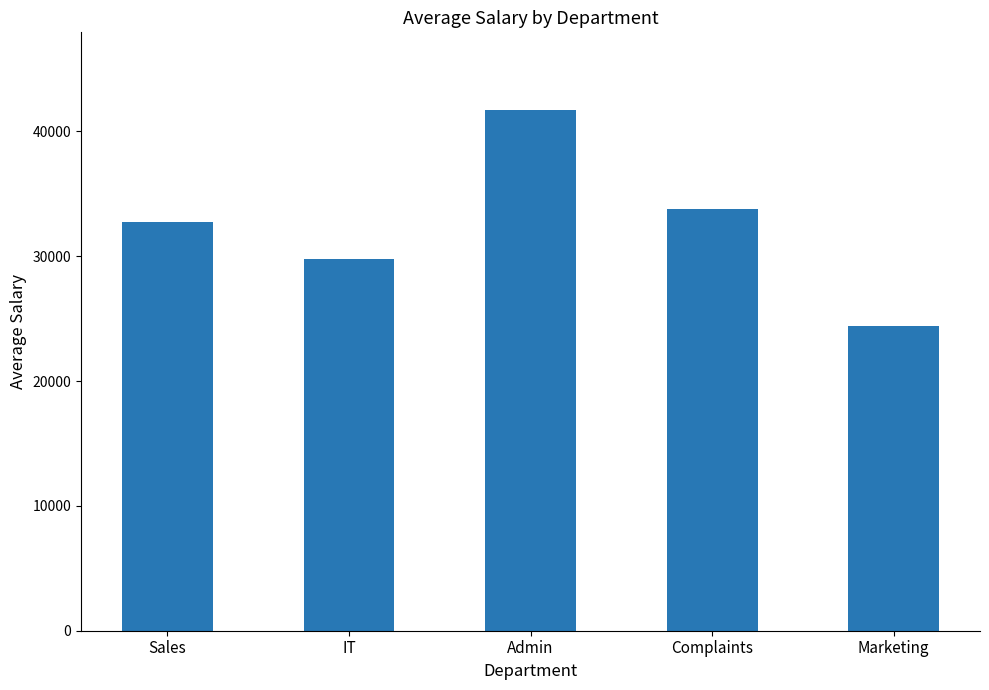

Where is the data nearest to the value 33052?

Sales